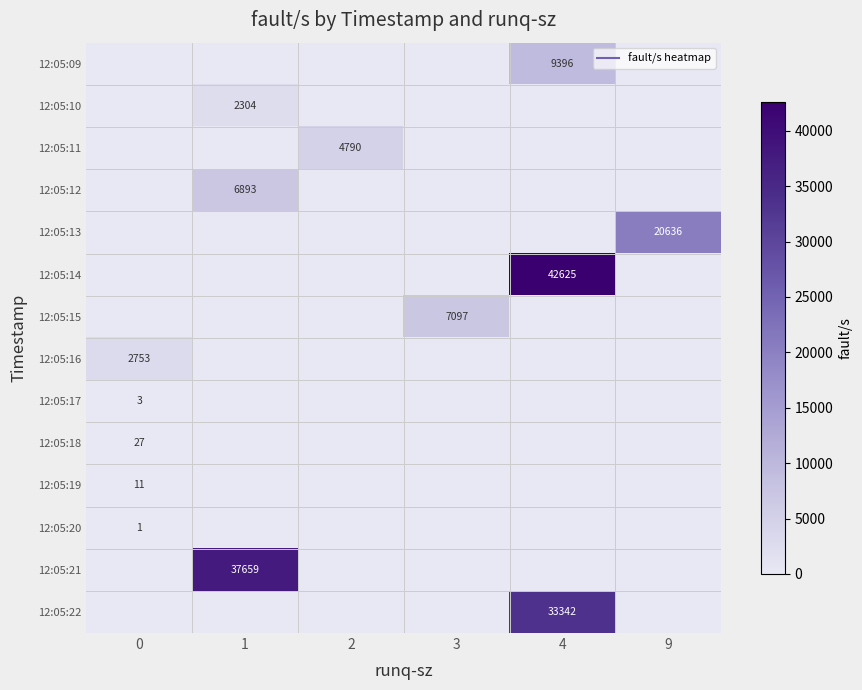

At which category is the sum across all series the highest?

4